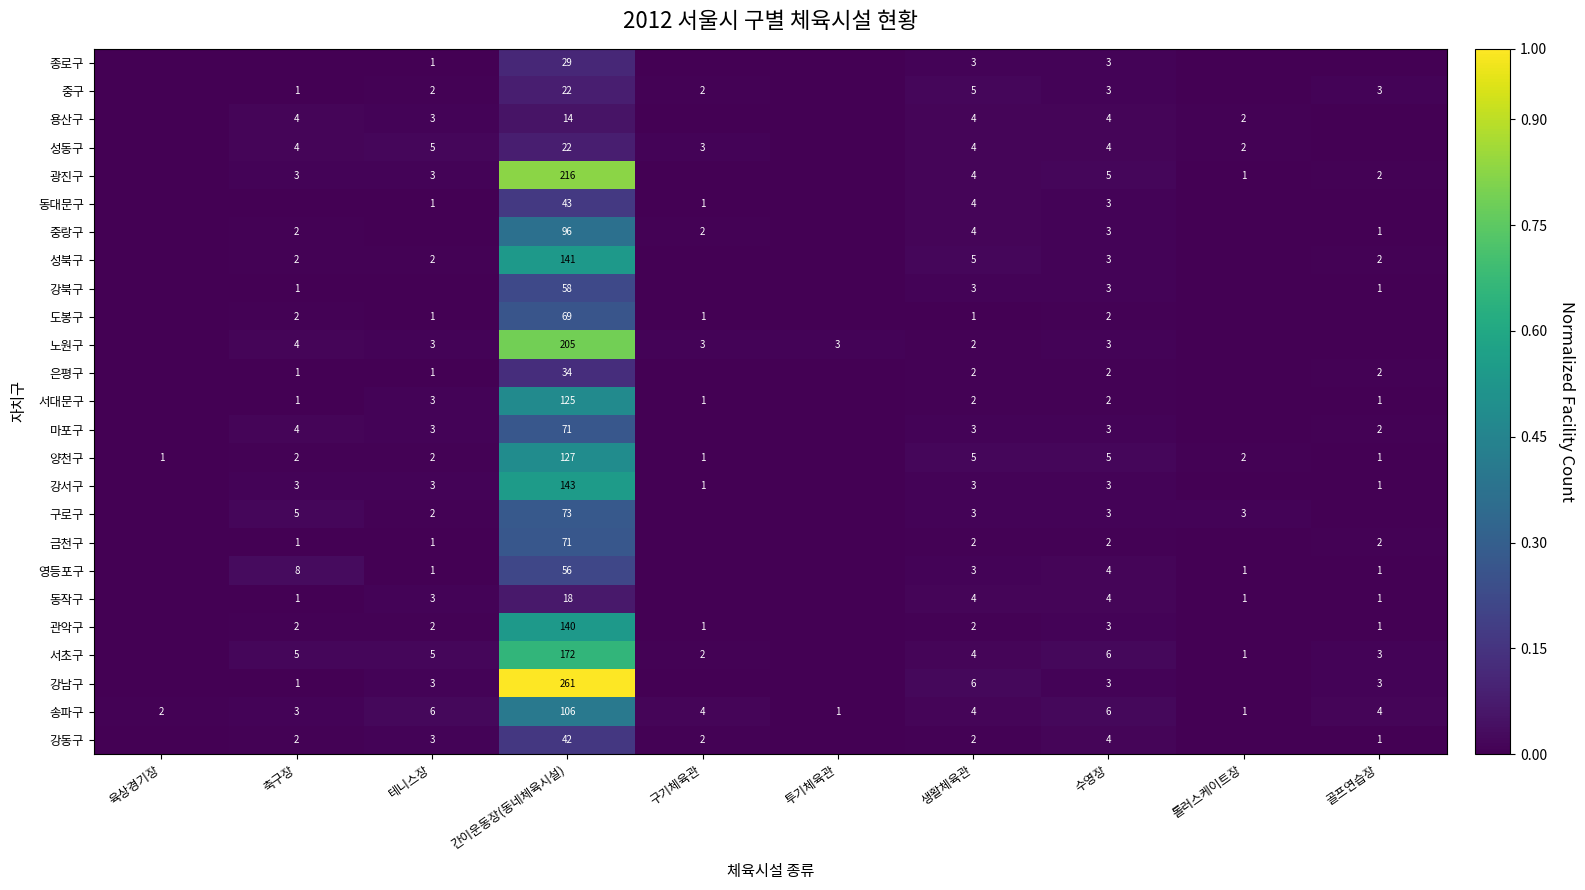

Which label corresponds to the largest value in the chart?

간이운동장(동네체육시설)